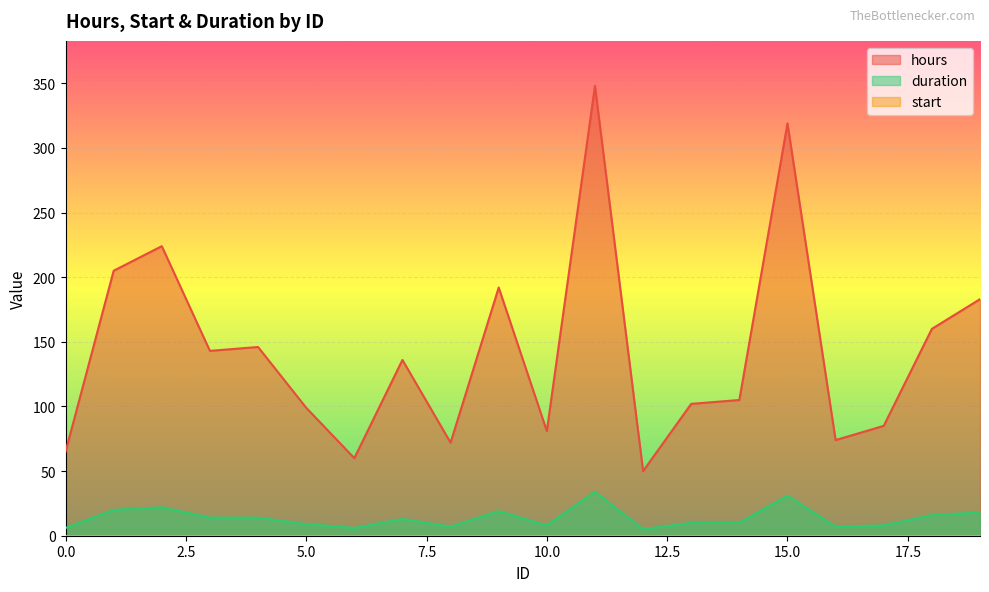

How many series are shown in this chart?

3